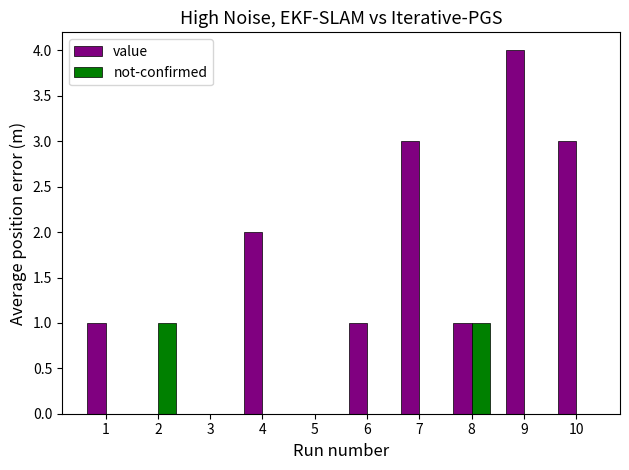

What is the highest value of the value series?

4